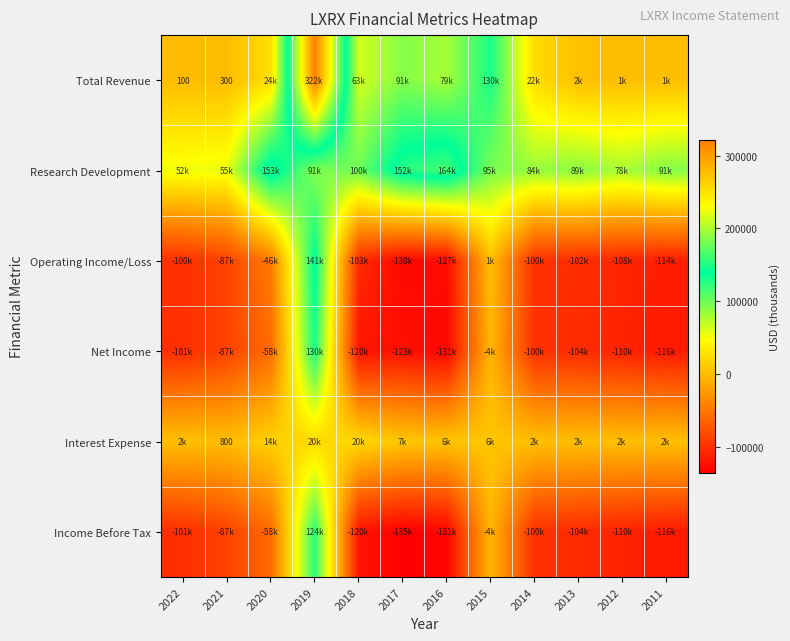

Which category has the highest value in the Research Development series?

2016